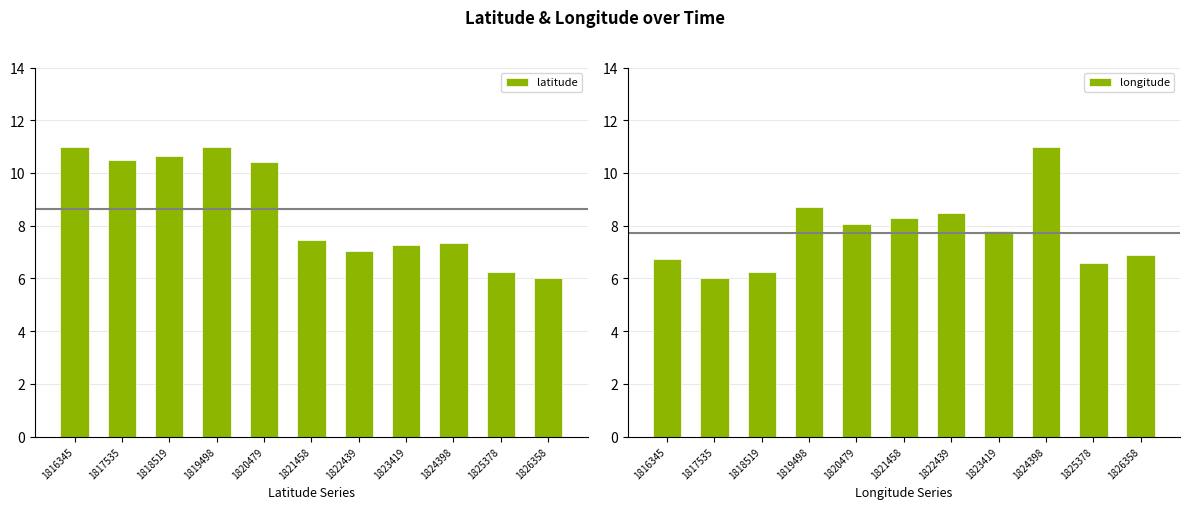

Reading left to right, extract all data points from this chart.

latitude: 1816345=11.0	1817535=10.5	1818519=10.6	1819498=11.0	1820479=10.4	1821458=7.4	1822439=7.0	1823419=7.3	1824398=7.3	1825378=6.2	1826358=6.0
longitude: 1816345=6.7	1817535=6.0	1818519=6.2	1819498=8.7	1820479=8.1	1821458=8.3	1822439=8.5	1823419=7.8	1824398=11.0	1825378=6.6	1826358=6.9